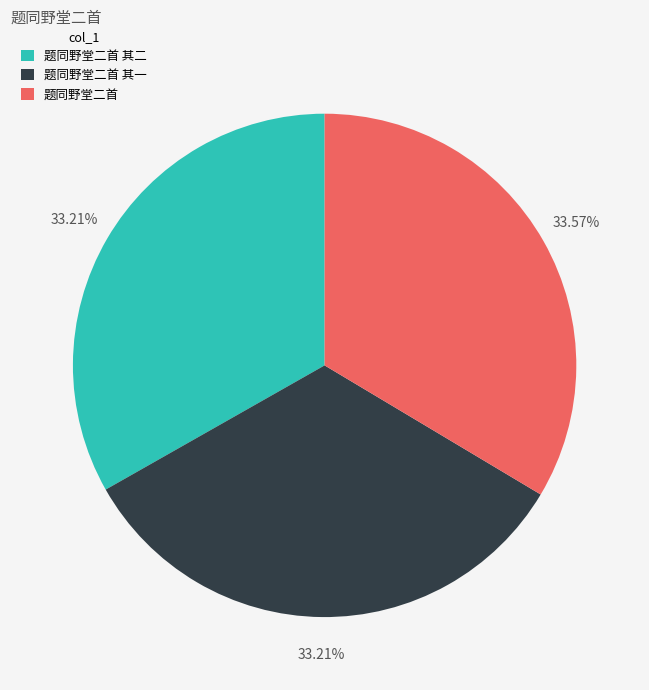

Count the number of slices in the pie.

3